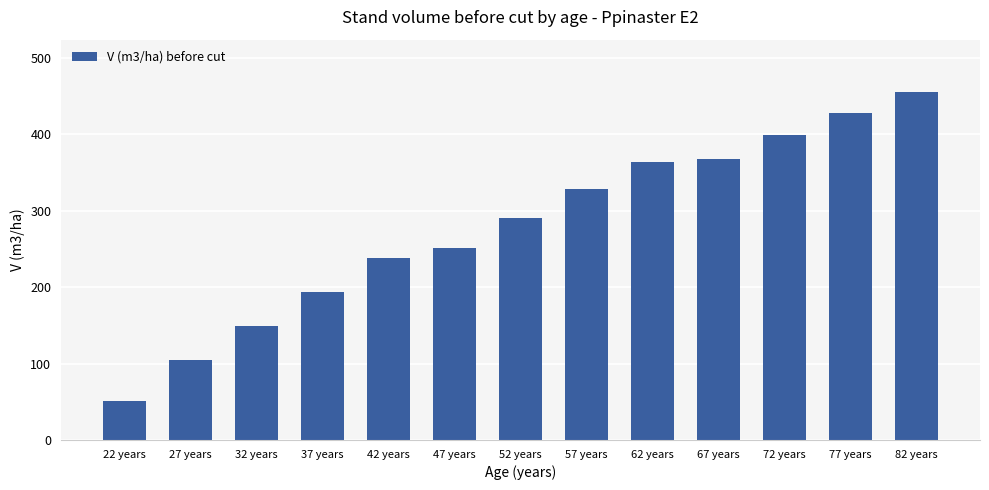

What is the average value?

278.6